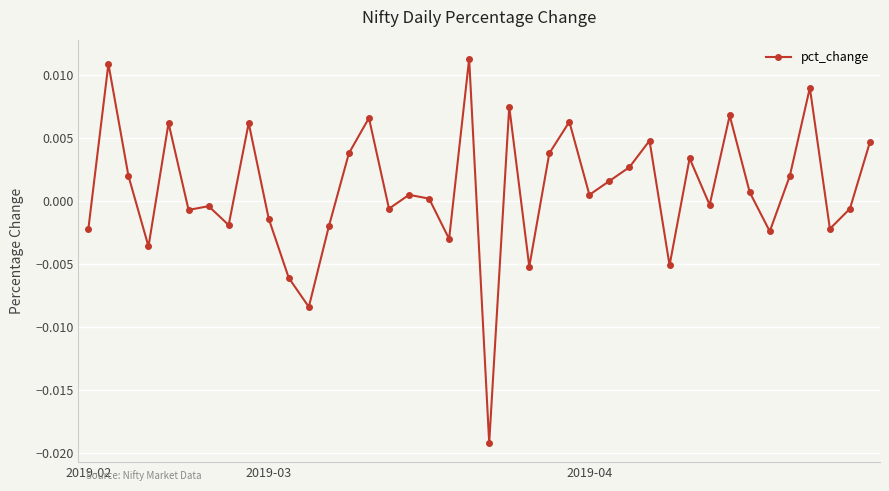

True or false: the data has more than 2 interior local peaks.

True